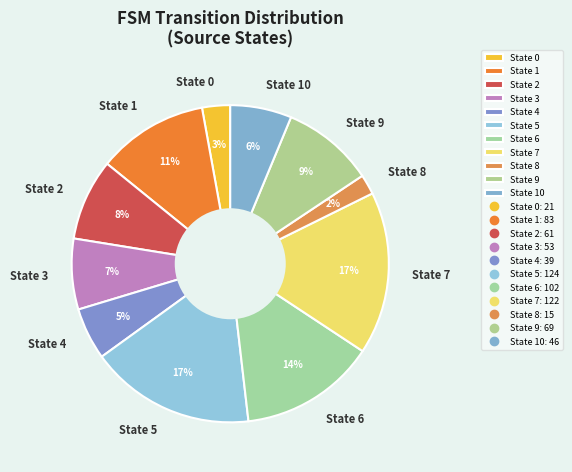

To the nearest percent, what portion does State 6 represent?

14%